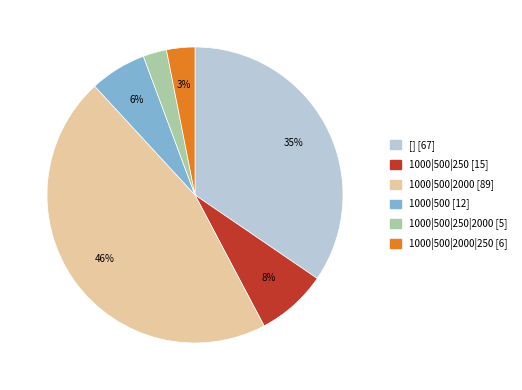

To the nearest percent, what is the difference between the largest and smallest slice percentages?

43%